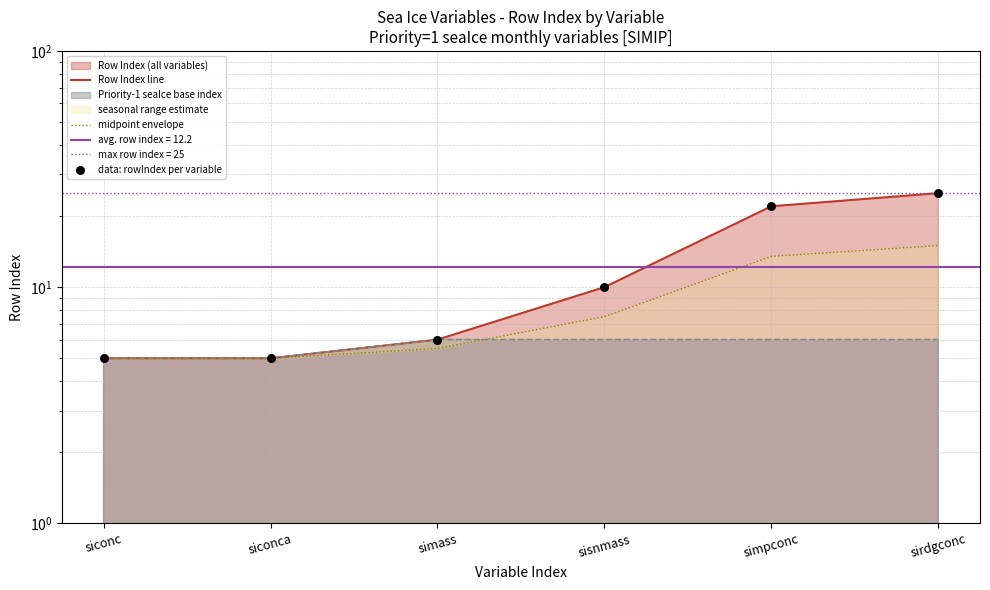

What is the total value across all series at siconc?

15.0